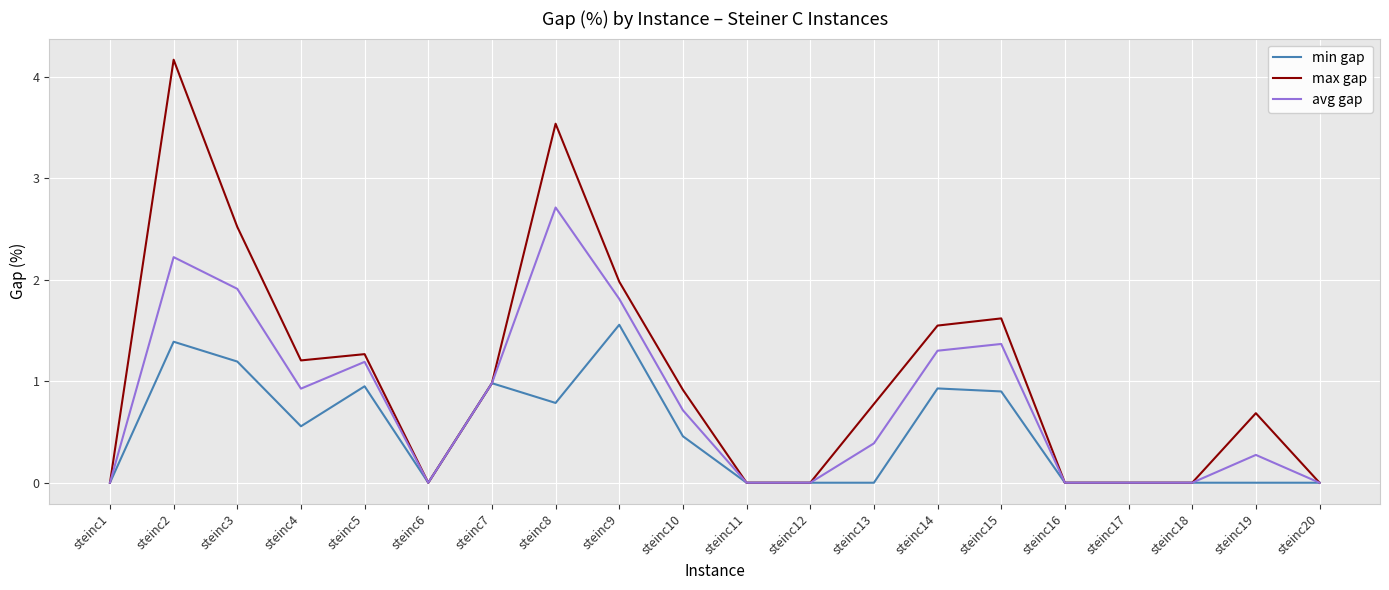

At which category is the sum across all series the highest?

steinc2